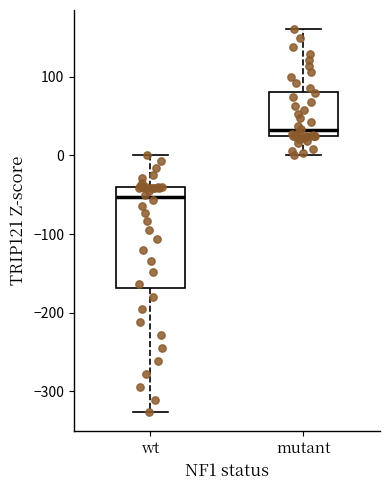

Reading left to right, read every box against the y-axis: the position of its median line, the range the box covers, and the ends of its whiskers. The values are not printed on the chart, so give them approximately, as read against the axis.

wt: median -50, box -170 to -40, whiskers -330 to 0
mutant: median 30, box 20 to 80, whiskers 0 to 160